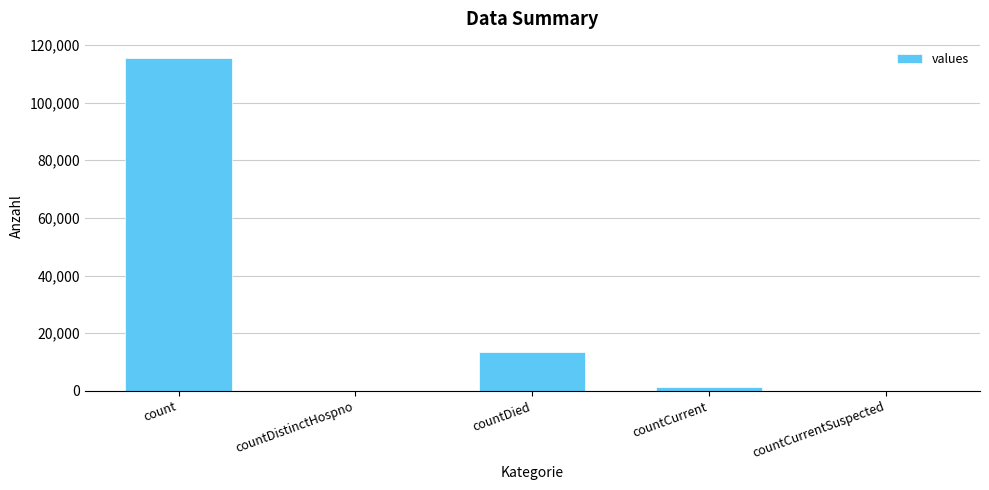

What is the sum of all values?

130105